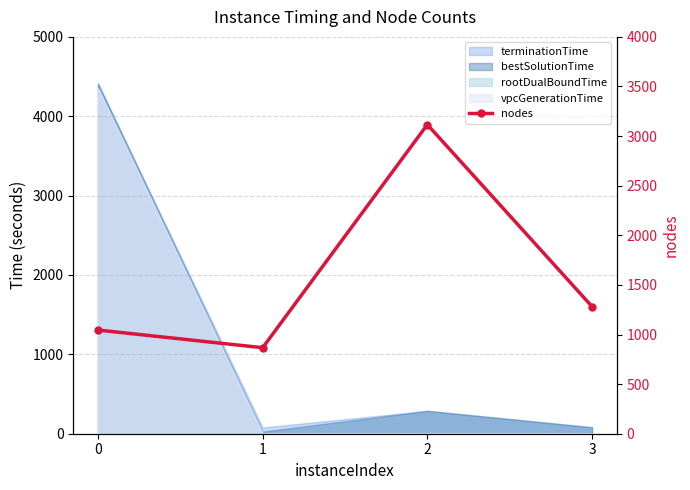

What is the sum of the values at 2 and 1?

3983